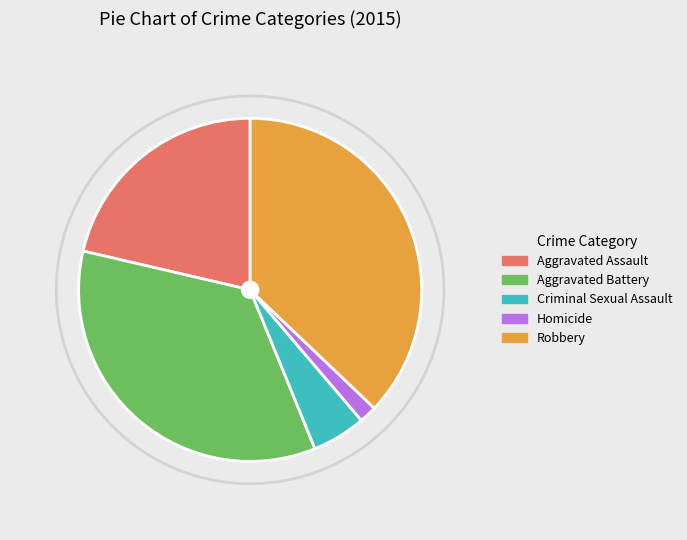

Which slice is the smallest?

Homicide